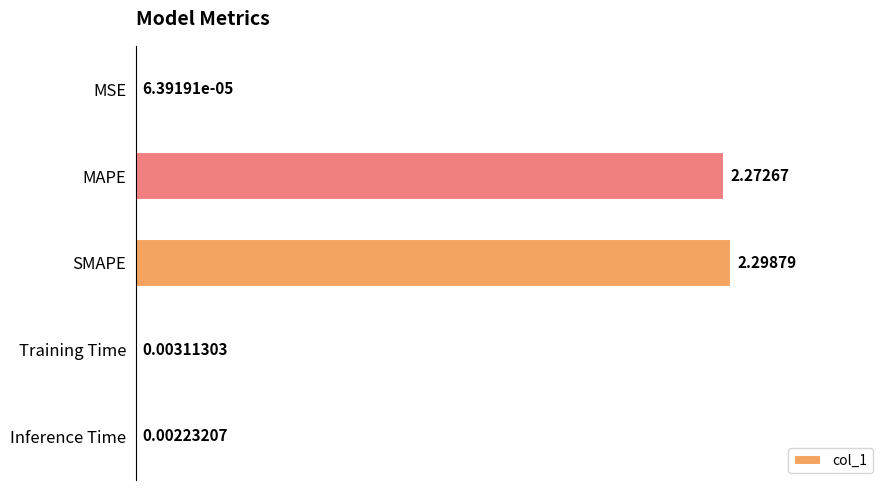

At which category does the chart reach its peak across all series?

SMAPE